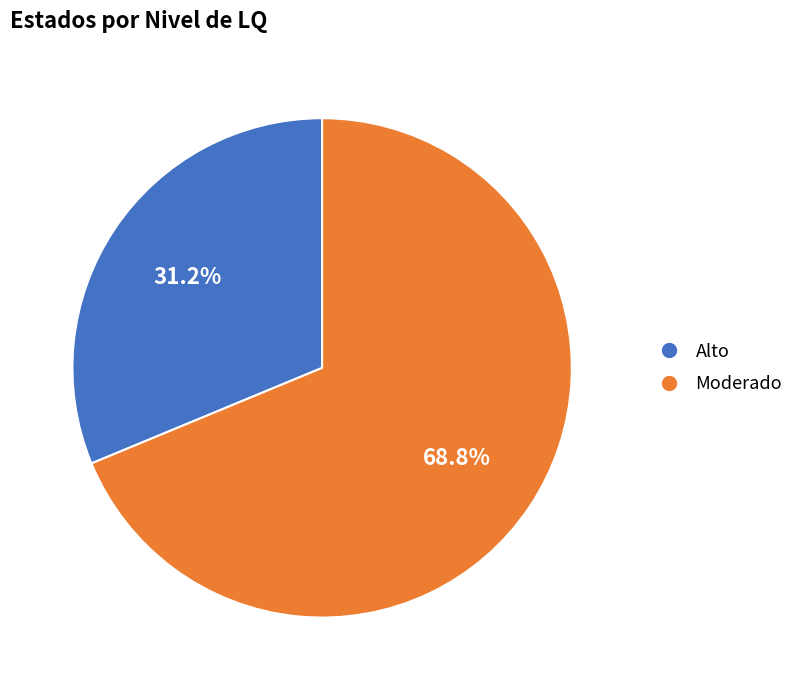

Is Moderado the majority of the pie?

Yes